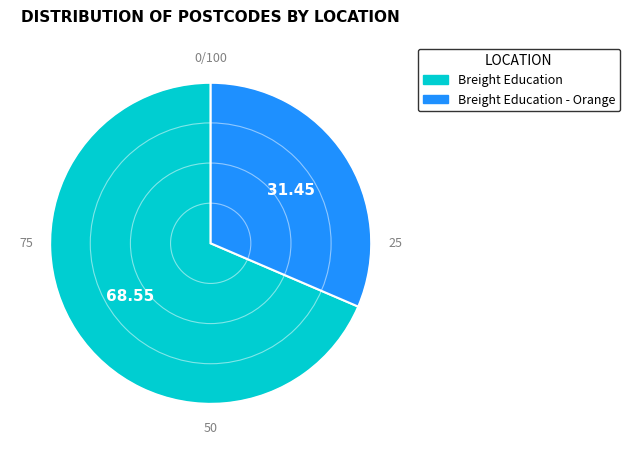

Is there a majority slice in this chart?

Yes